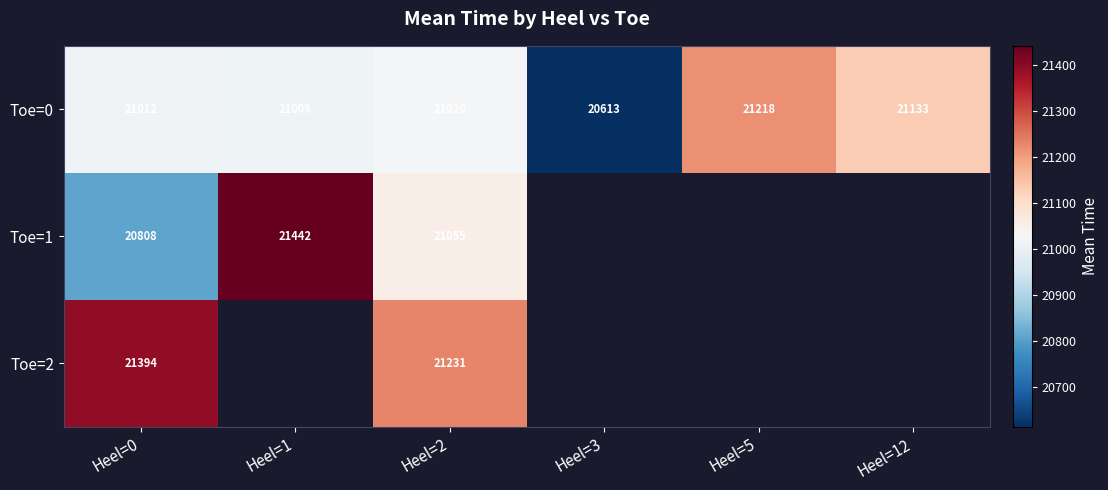

Rank the categories by Toe=1 value from highest to lowest.

Heel=1, Heel=2, Heel=3, Heel=5, Heel=12, Heel=0